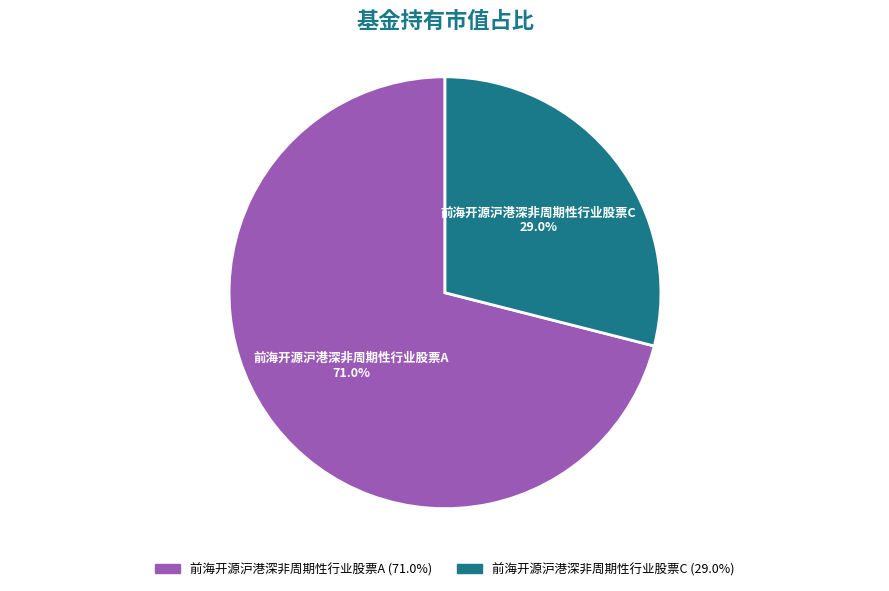

To the nearest percent, what is the combined percentage of 前海开源沪港深非周期性行业股票C and 前海开源沪港深非周期性行业股票A?

100%